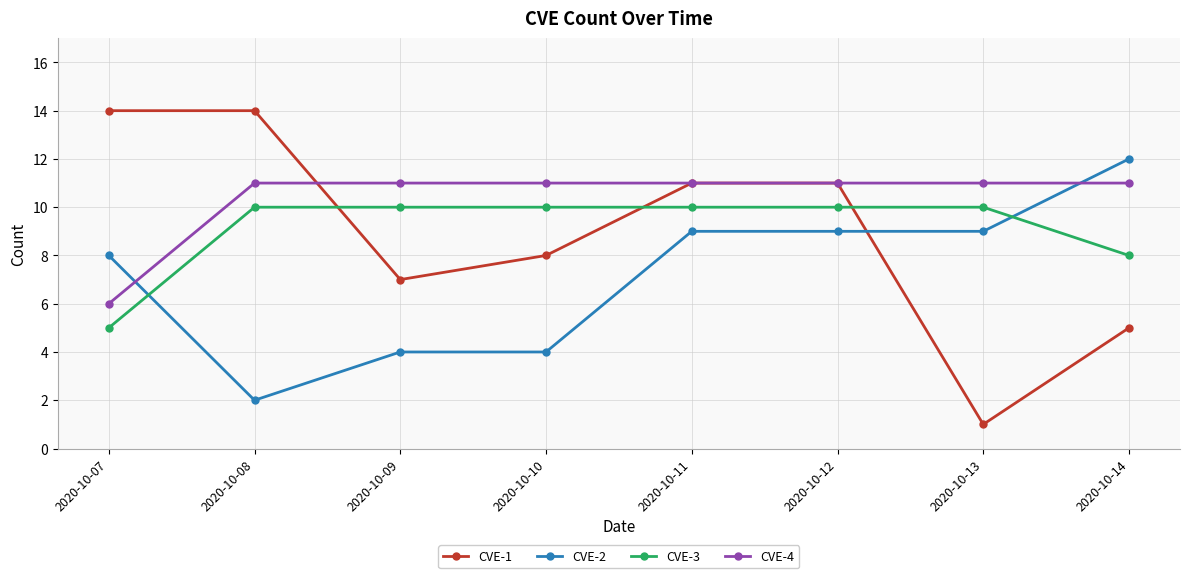

Is the value of CVE-3 at 2020-10-12 greater than the value of CVE-2 at 2020-10-08?

Yes